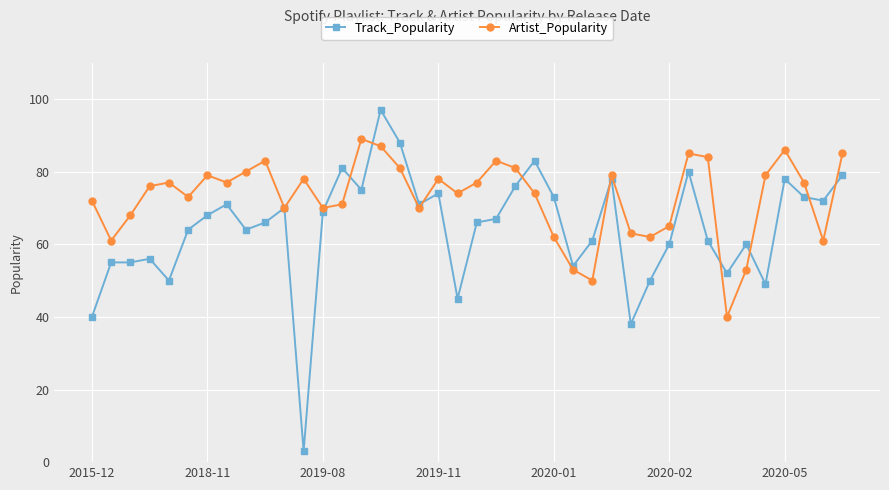

Which series has the largest total across all categories?

Artist_Popularity